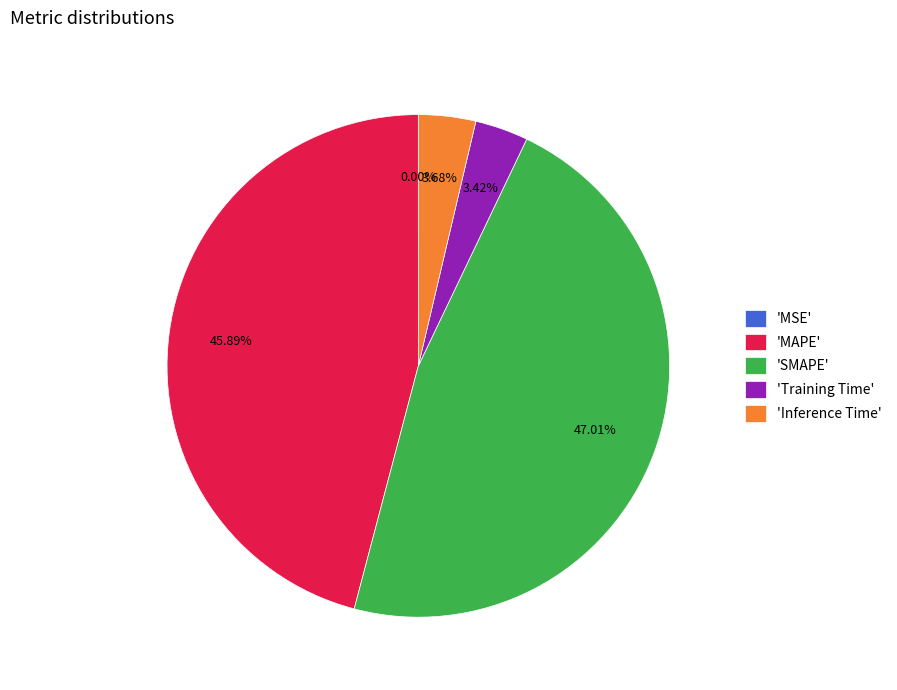

Is there a majority slice in this chart?

No